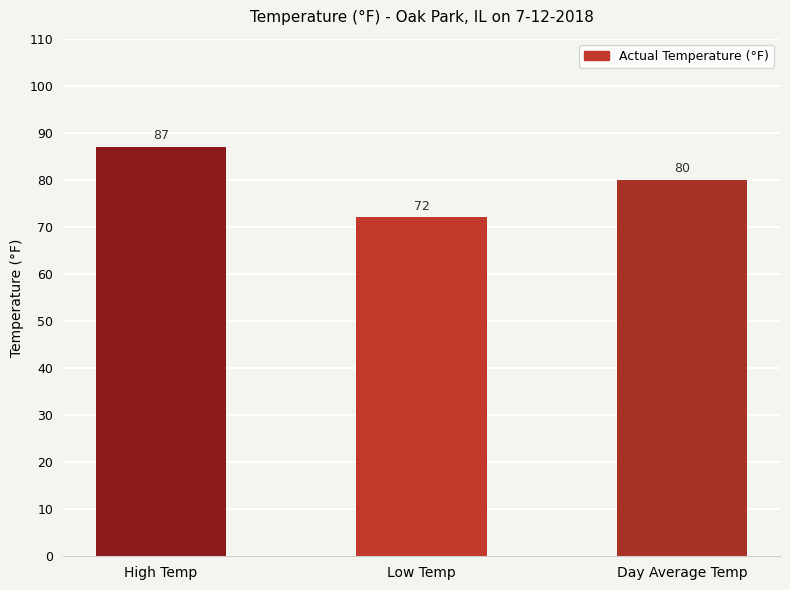

What is the value of the 3rd bar from the left?

80